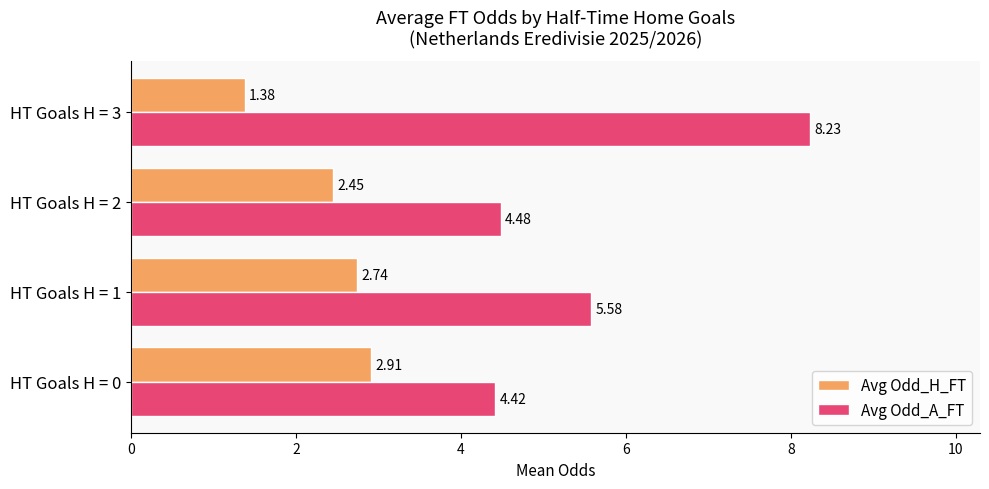

List the series in order of their overall mean, lowest first.

Avg Odd_H_FT, Avg Odd_A_FT